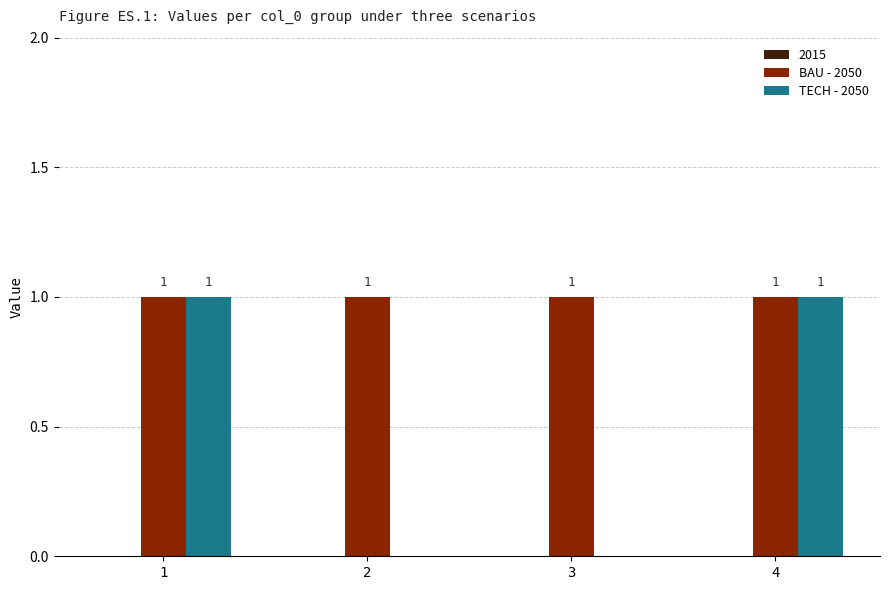

How many series are shown in this chart?

2